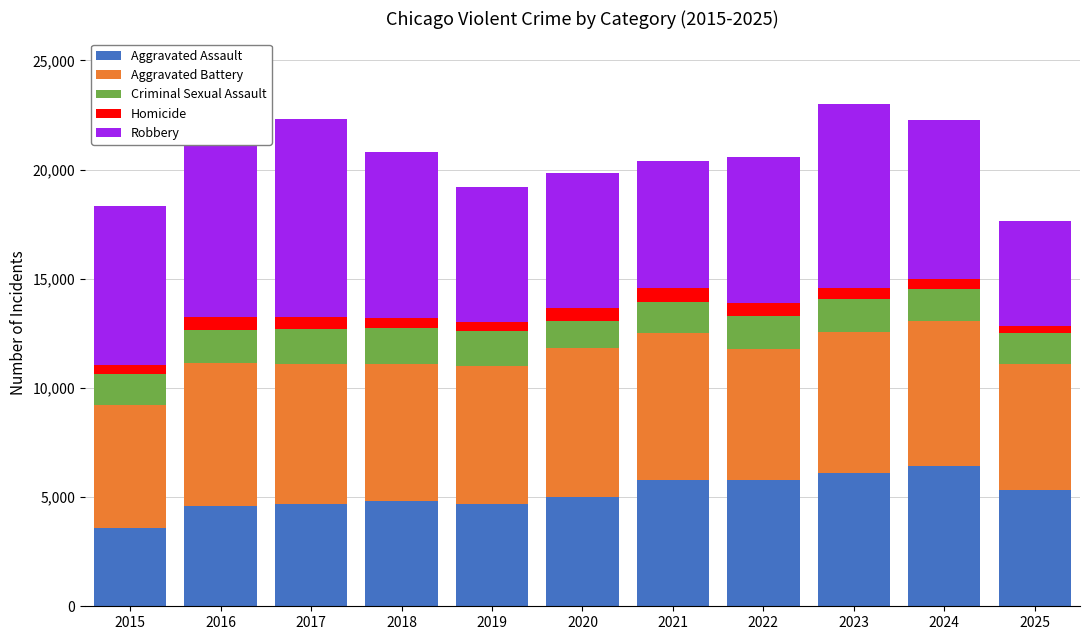

What are all the series names shown in the legend?

Aggravated Assault, Aggravated Battery, Criminal Sexual Assault, Homicide, Robbery